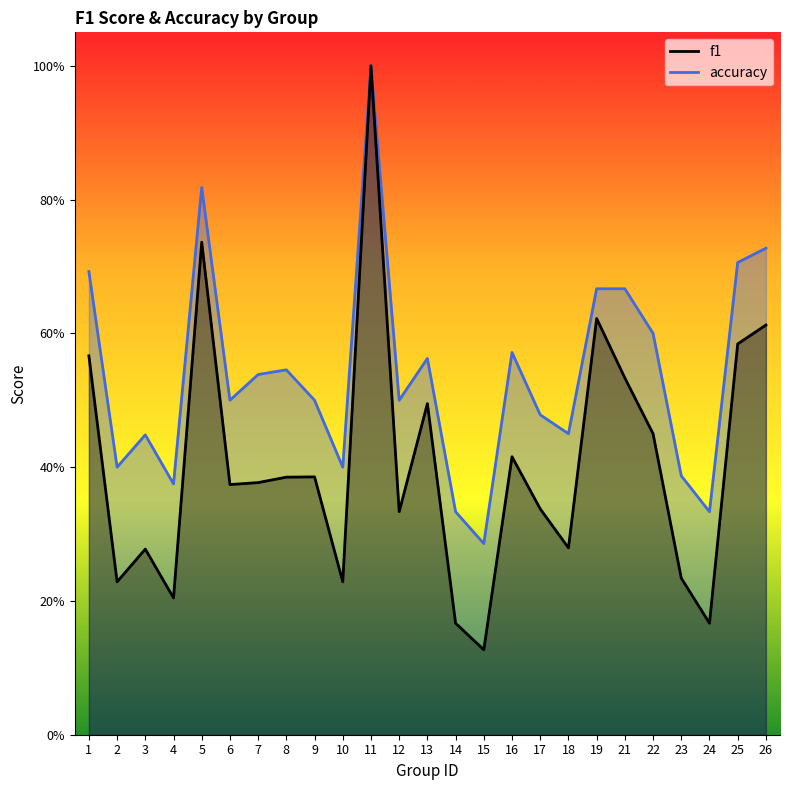

What is the smallest value displayed?

0.1